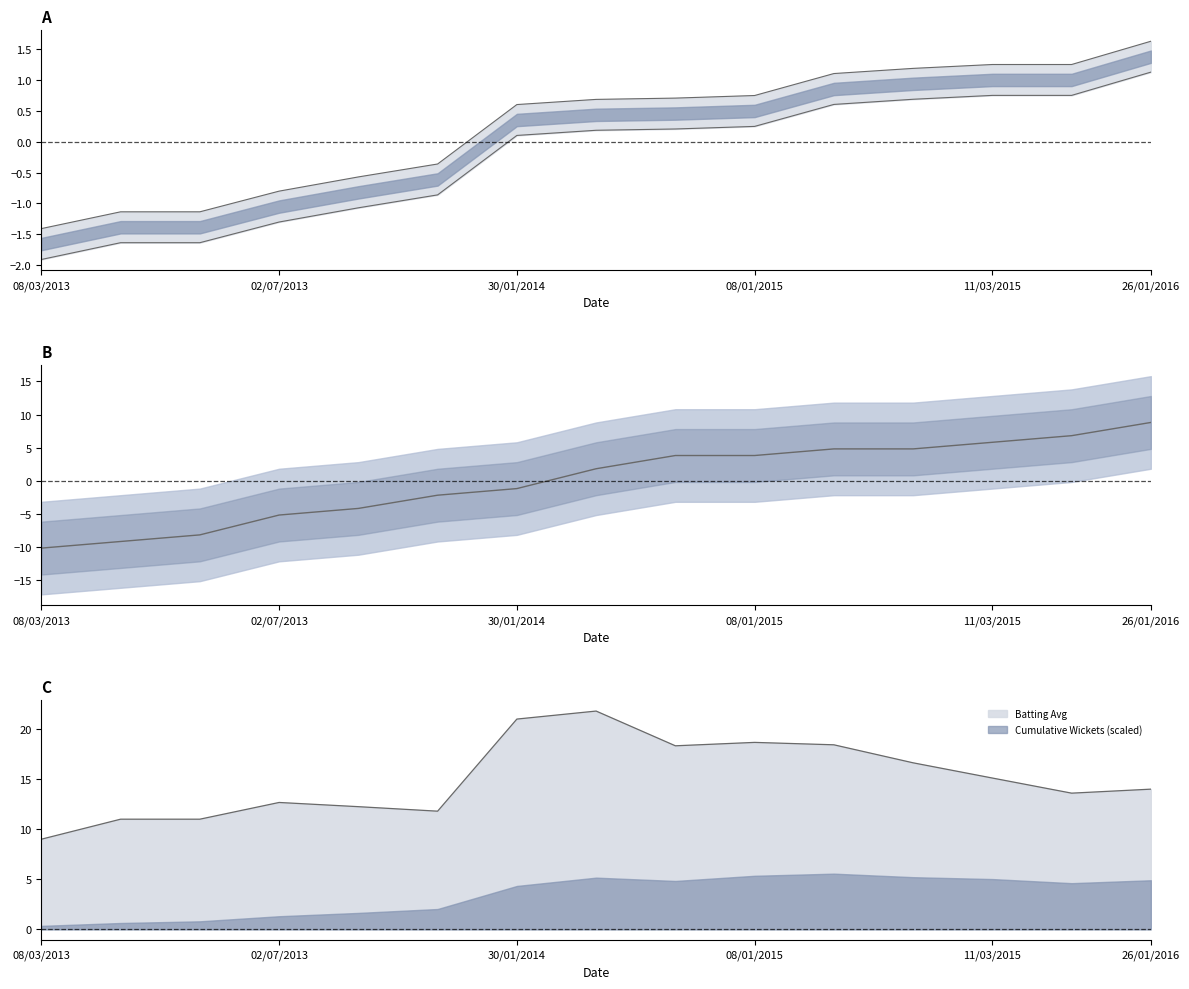

What is the maximum value shown in the chart?

21.8